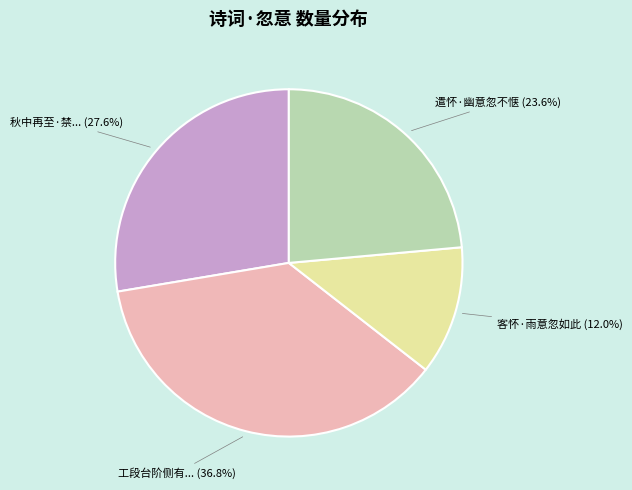

Does any single category account for the majority?

No